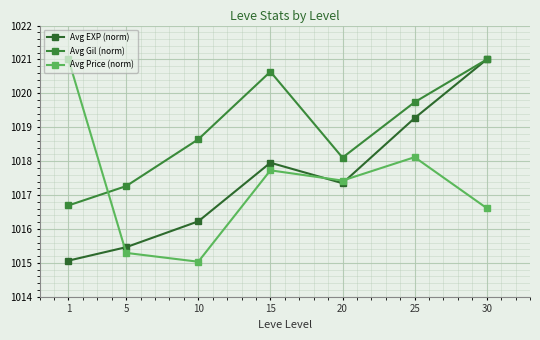

True or false: Avg EXP (norm) has a value of 1016.2 at 10.

True